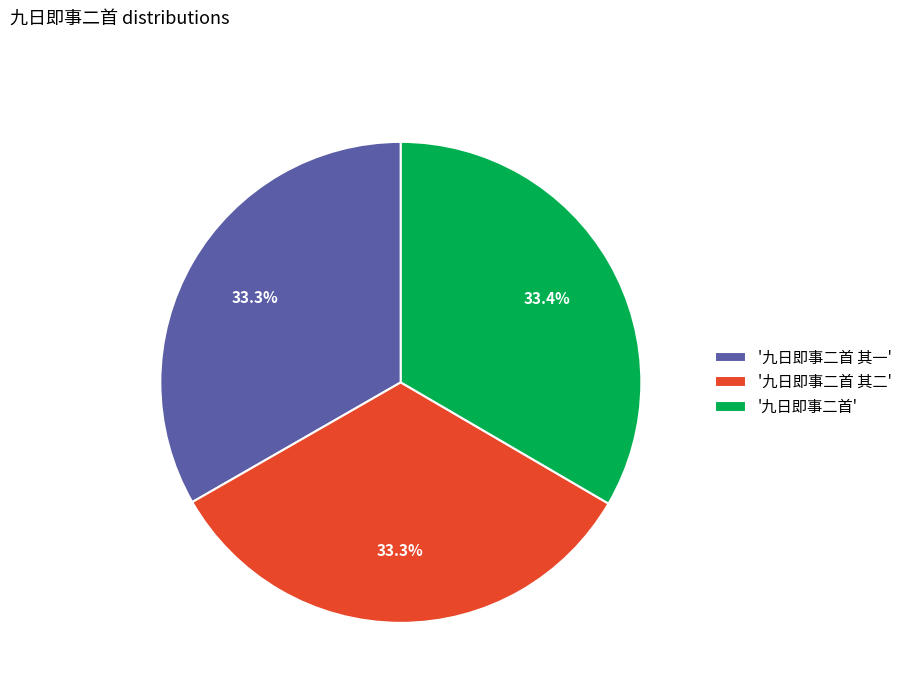

Does '九日即事二首 其一' represent more than half of the total?

No